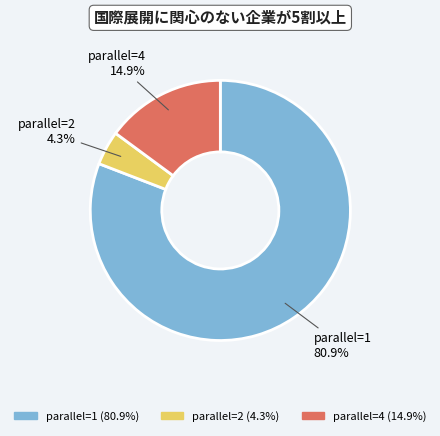

Does any single category account for the majority?

Yes